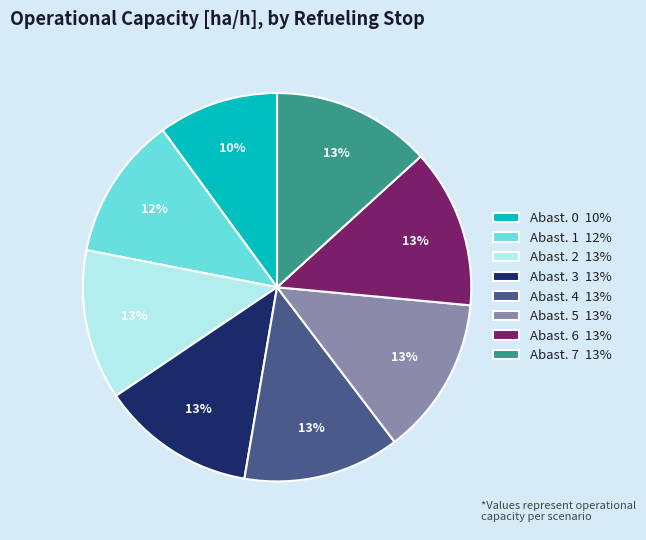

To the nearest percent, what is the difference between the largest and smallest slice percentages?

3%